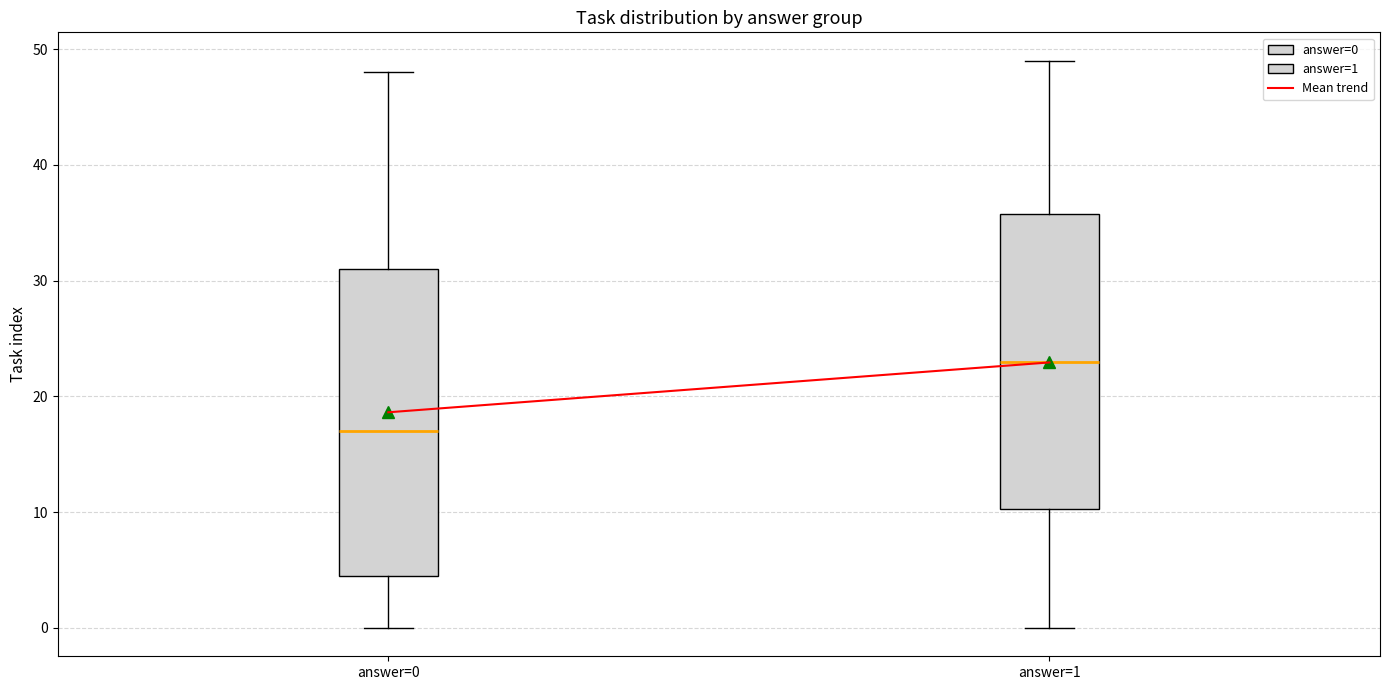

Which box's median line is the highest?

answer=1